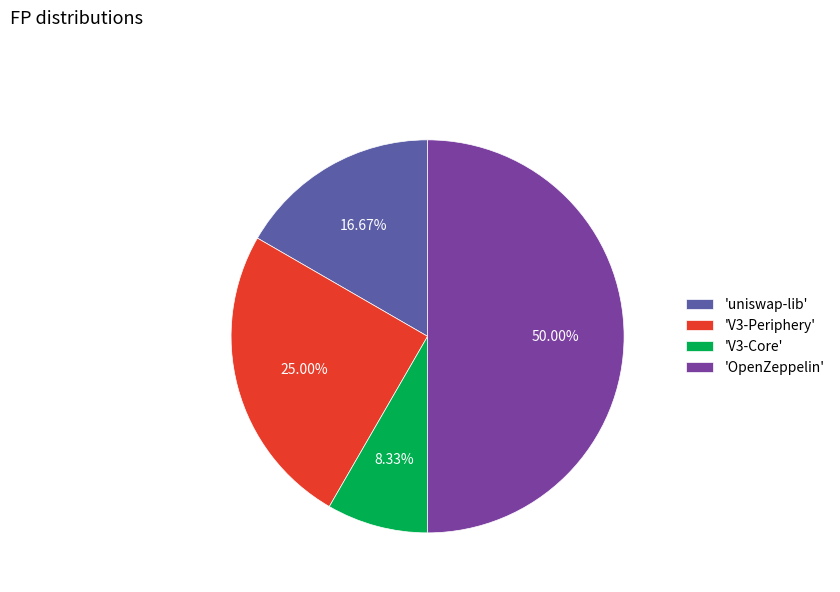

How many slices are in this pie chart?

4